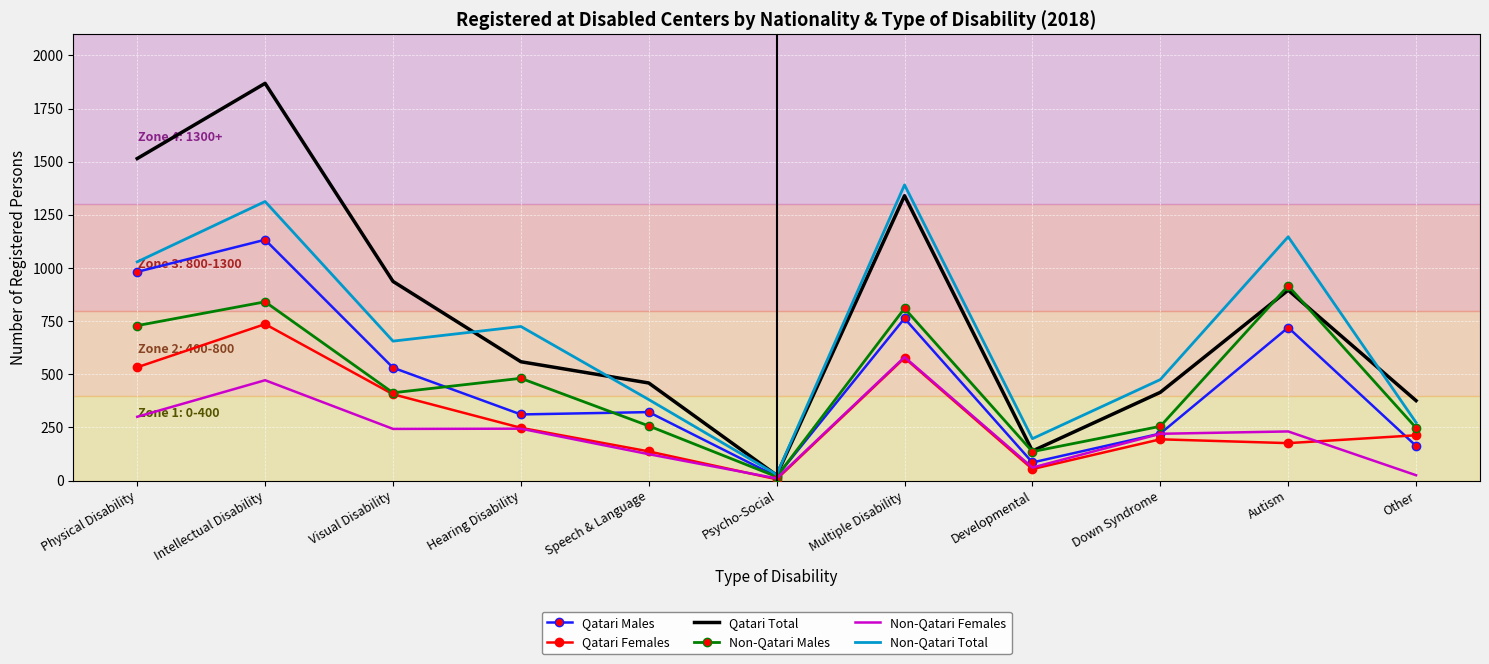

Where is the first local maximum for Non-Qatari Total?

Intellectual Disability